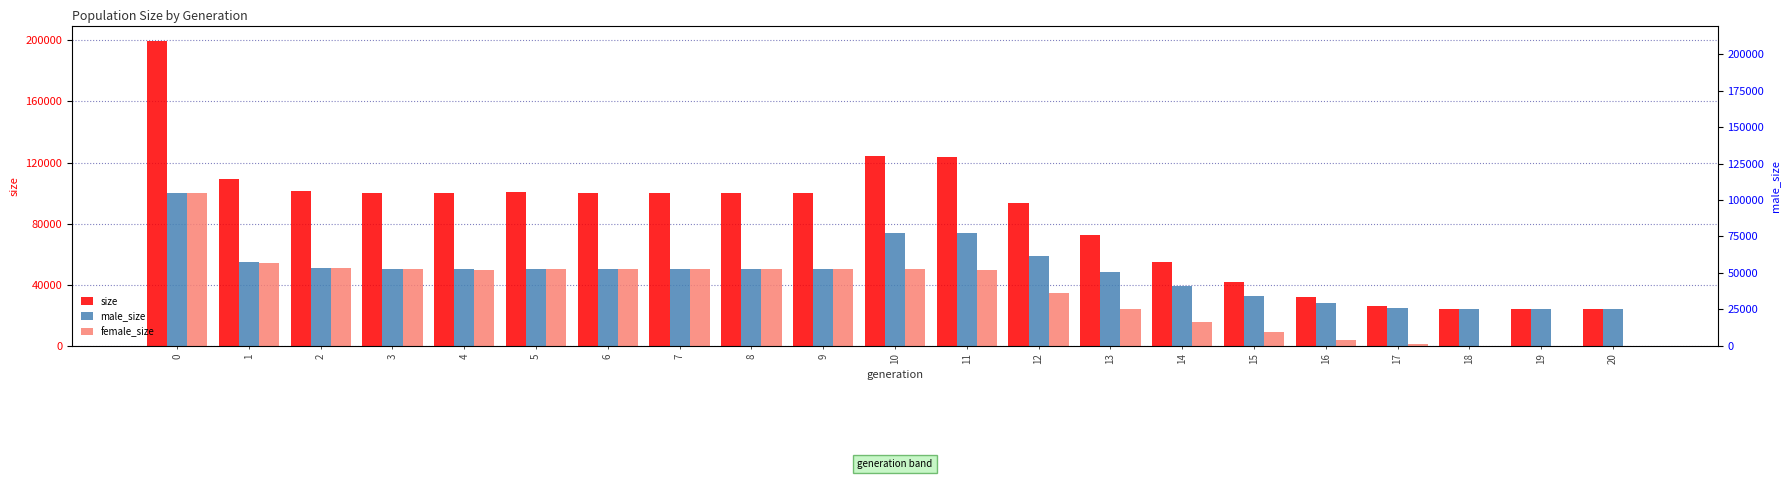

Rank the categories by female_size value from lowest to highest.

20, 19, 18, 17, 16, 15, 14, 13, 12, 4, 11, 8, 6, 9, 7, 10, 3, 5, 2, 1, 0